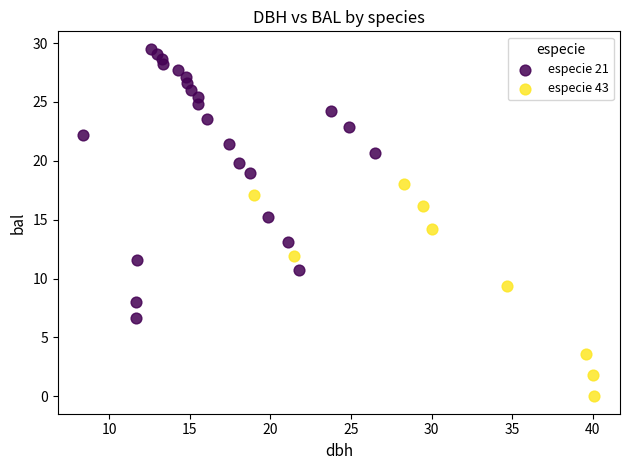

Which series has the largest Y range (max minus min)?

especie 21